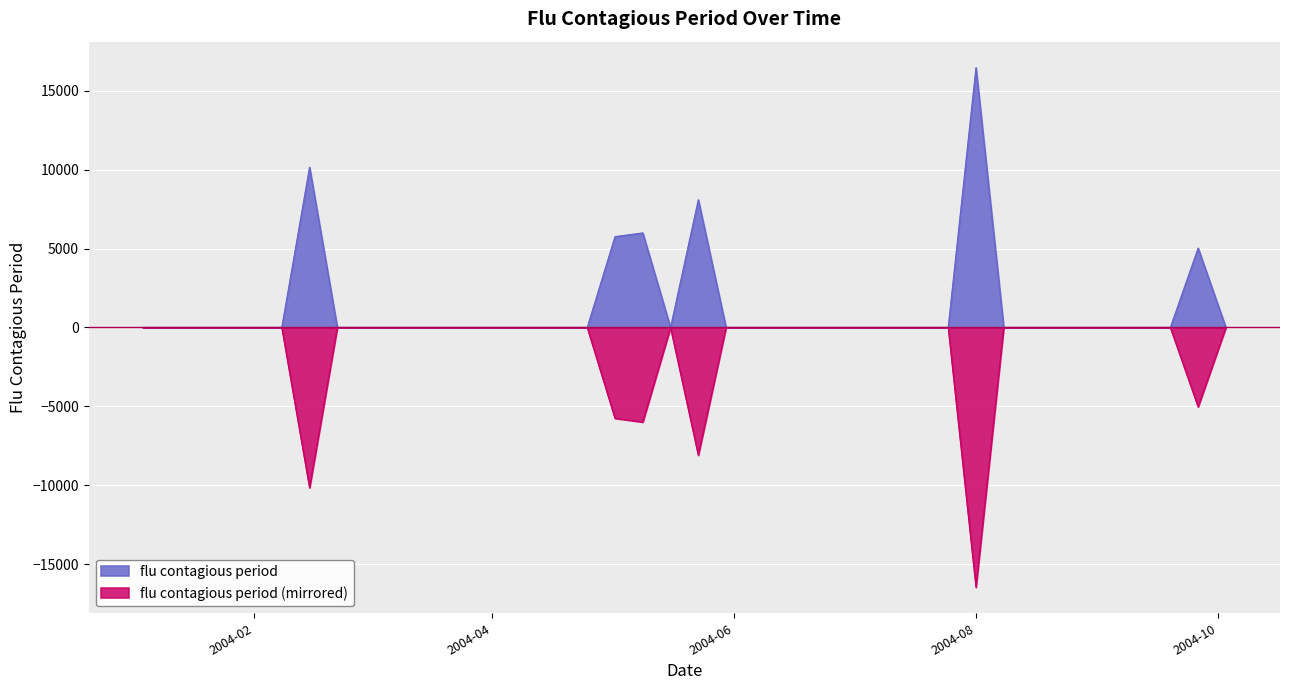

What position from the right is 2004-01-04?

40